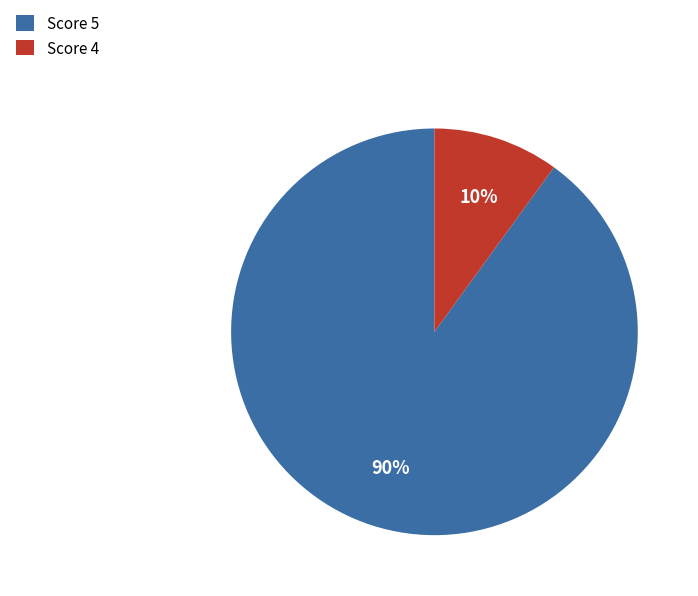

Is the sum of Score 5 and Score 4 greater than half?

Yes